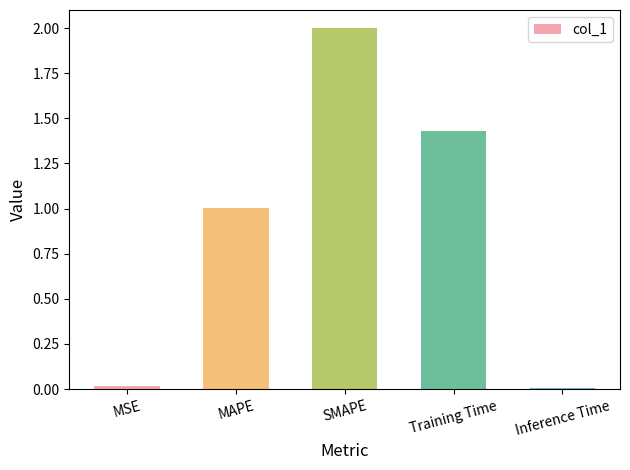

True or false: the data shows 3.5 at SMAPE.

False